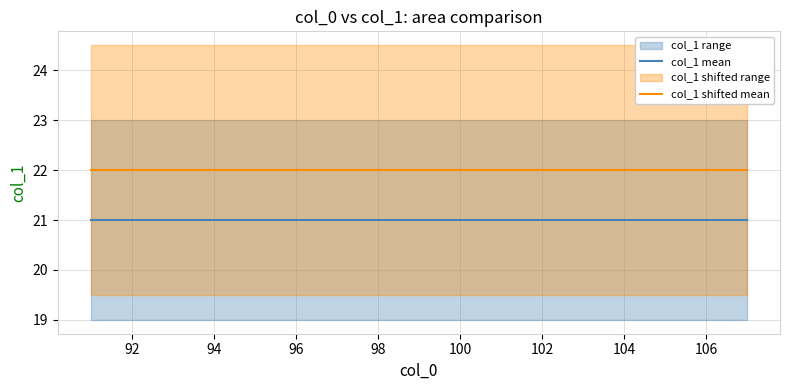

True or false: col_1 shifted mean and col_1 mean cross at least once.

False